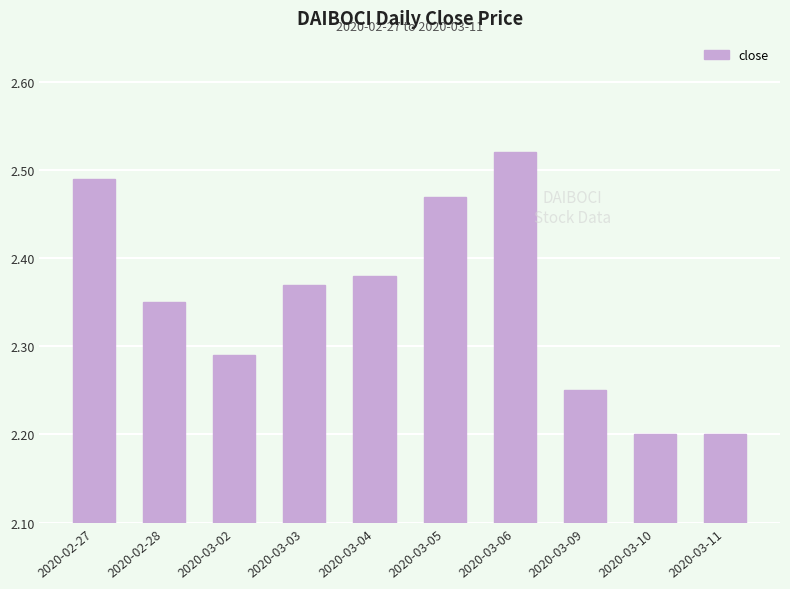

What is the ratio of the value at 2020-03-10 to the value at 2020-03-04?

0.9